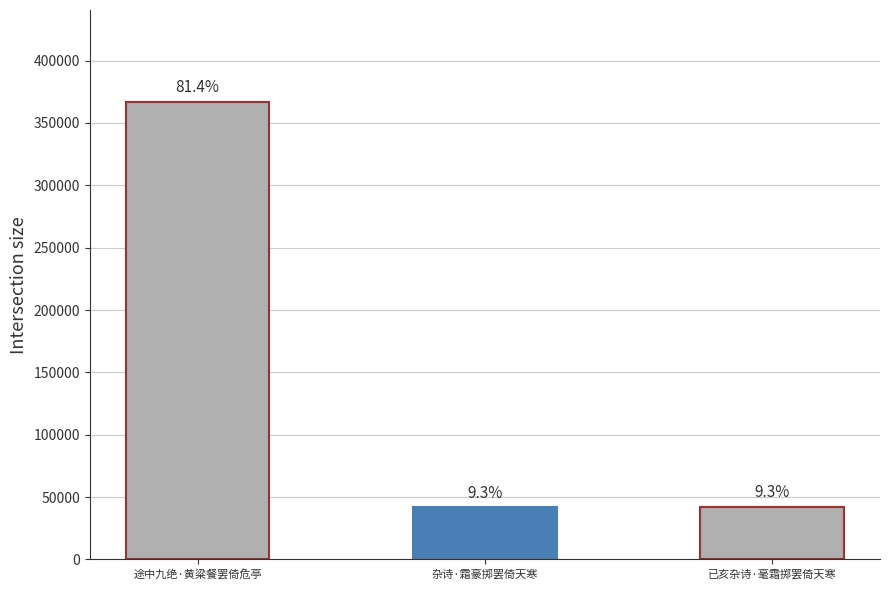

Reading left to right, what are all the values shown in this chart?

途中九绝·黄粱餐罢倚危亭=367139	杂诗·霜豪掷罢倚天寒=41933	已亥杂诗·毫霜掷罢倚天寒=42177